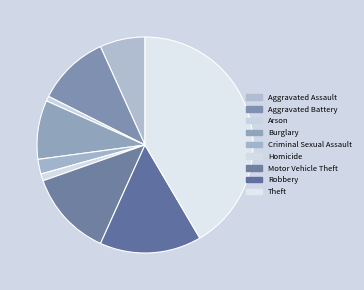

Does Aggravated Assault account for over 50% of the chart?

No